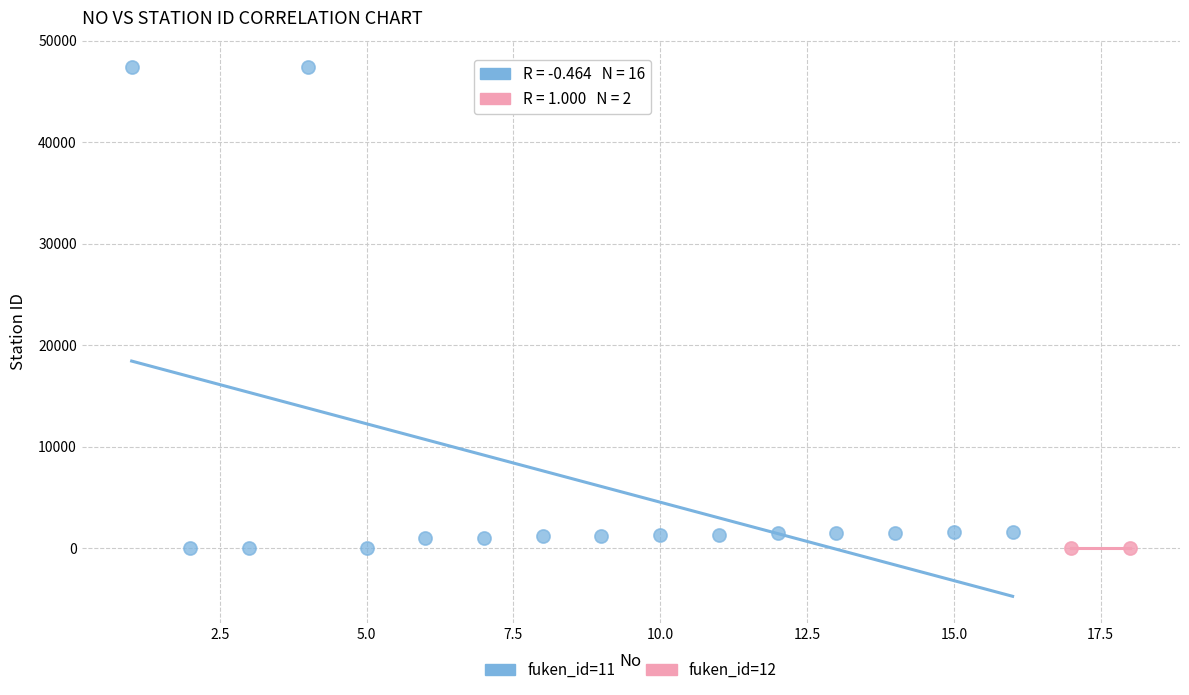

Which series contains the highest Y value?

fuken_id=11